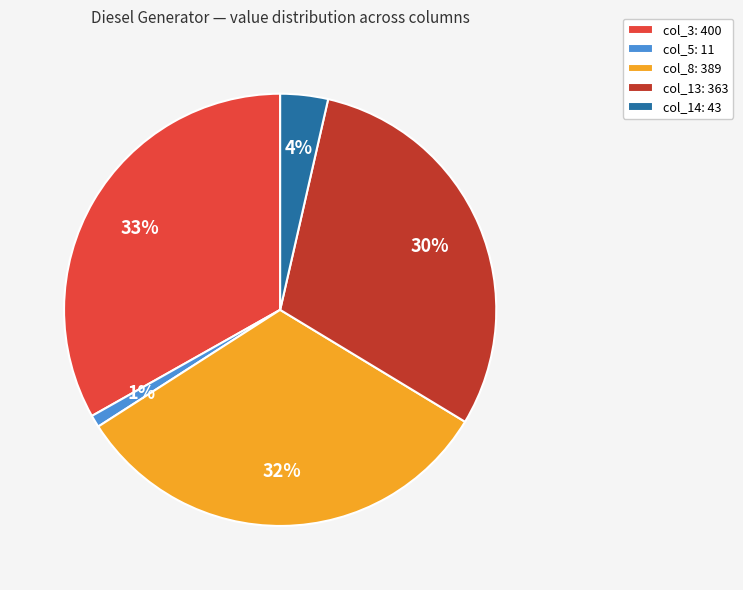

True or false: col_5: 11 accounts for 11% of the total.

False